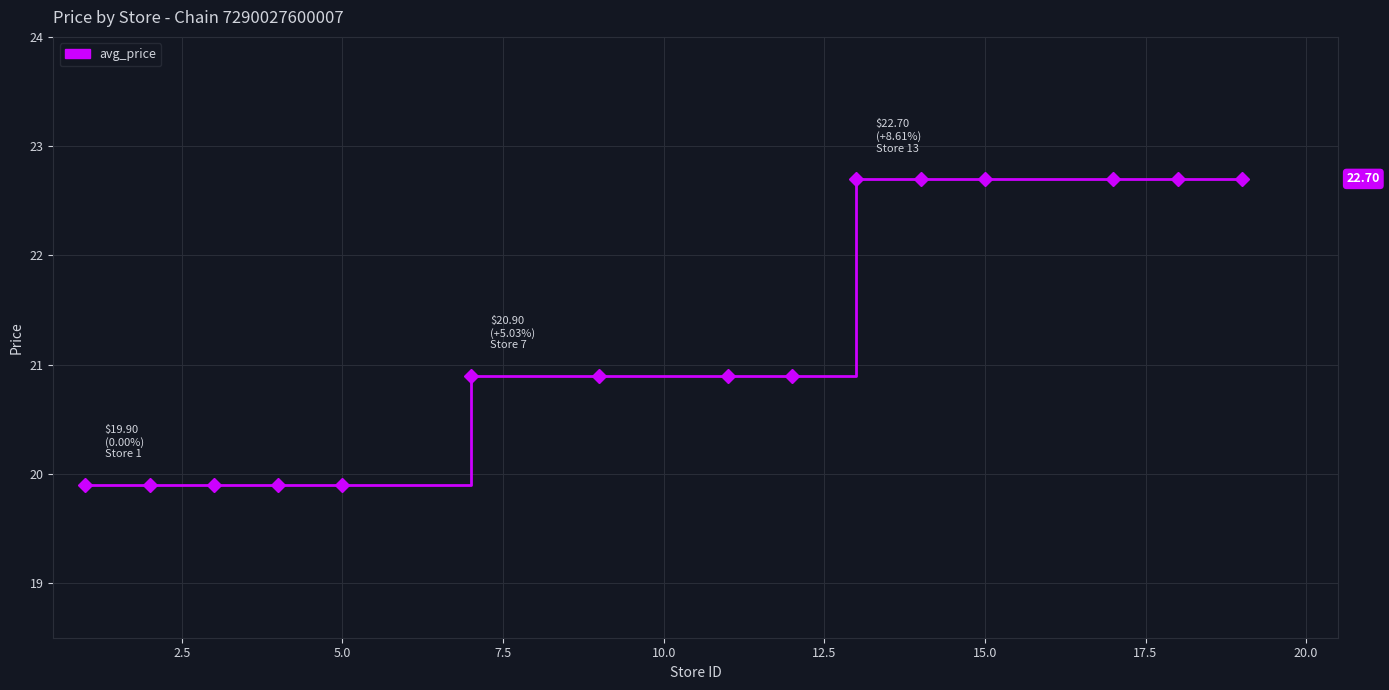

What is the minimum value shown in the chart?

19.9